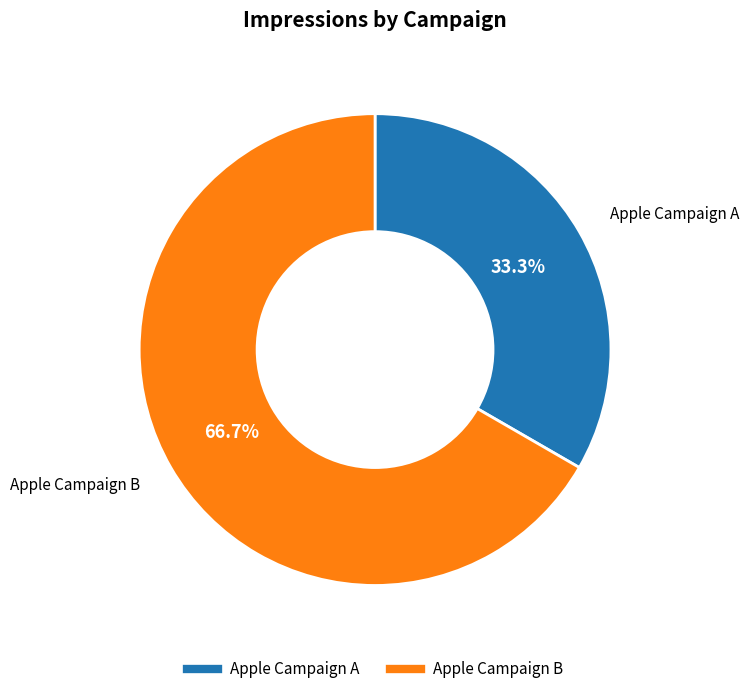

To the nearest percent, what is the difference between the largest and smallest slice percentages?

33%